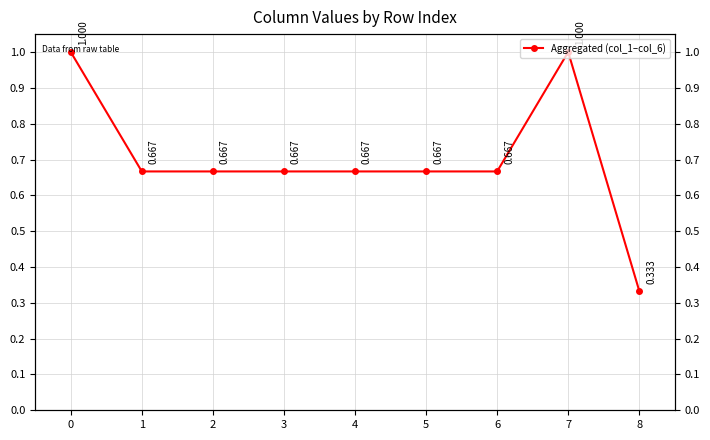

True or false: the data shows 0.2 at 2.

False